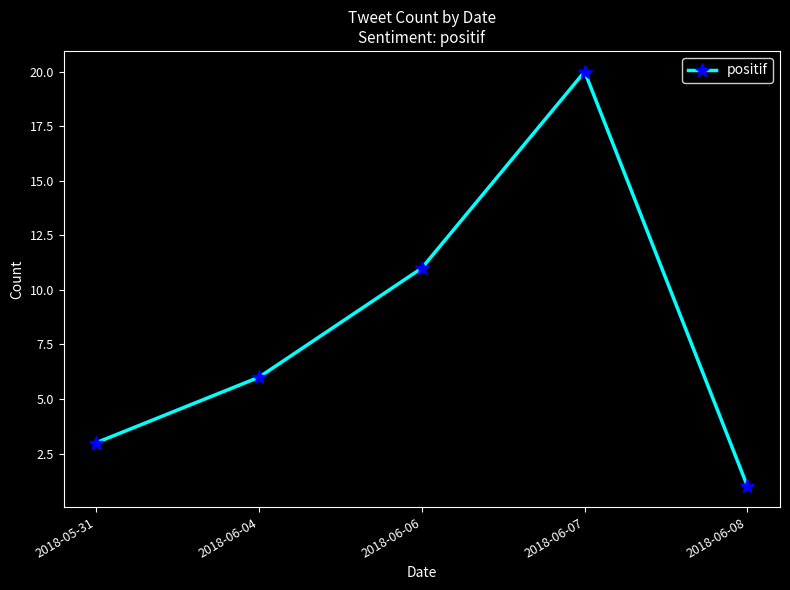

Approximately how many times larger is the value at 2018-06-06 compared to 2018-05-31?

3.7